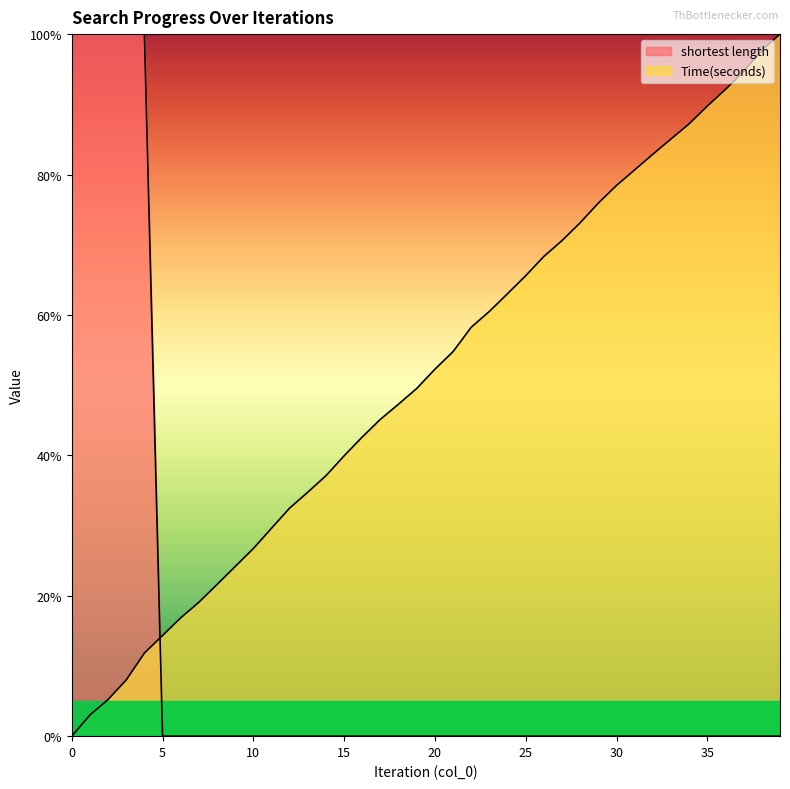

True or false: shortest length and Time(seconds) intersect in this chart.

True